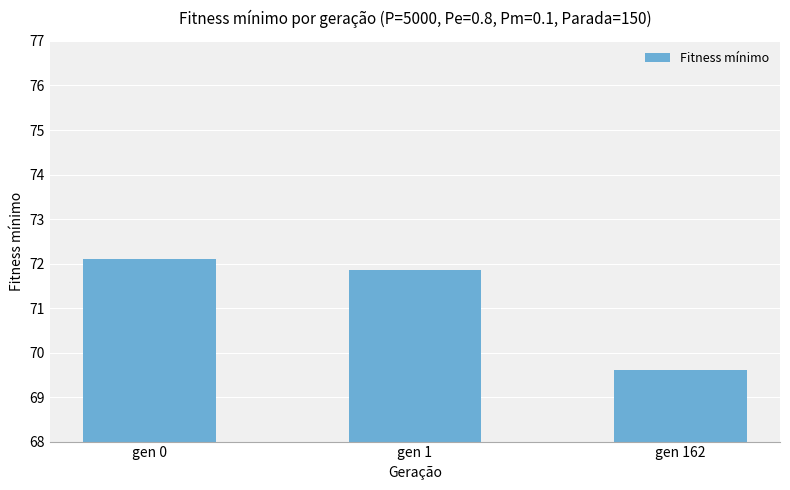

At which category does the chart reach its peak across all series?

gen 0